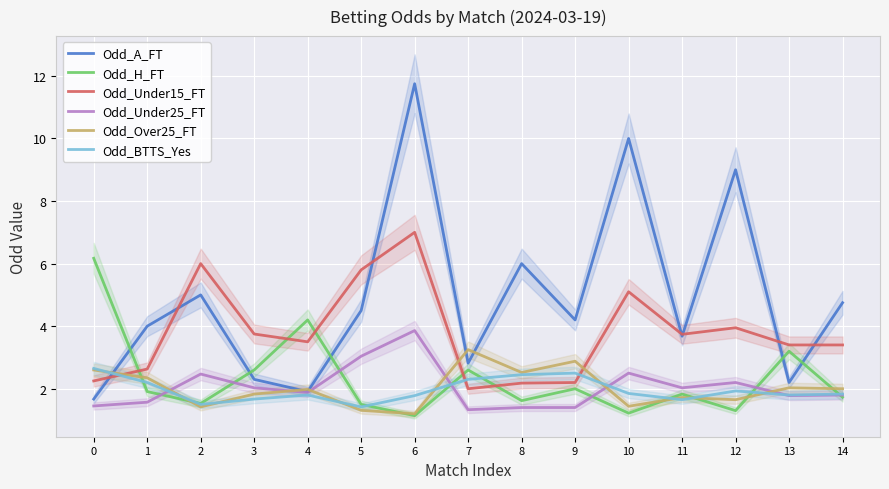

Read the Odd_BTTS_Yes value at 8.

2.5